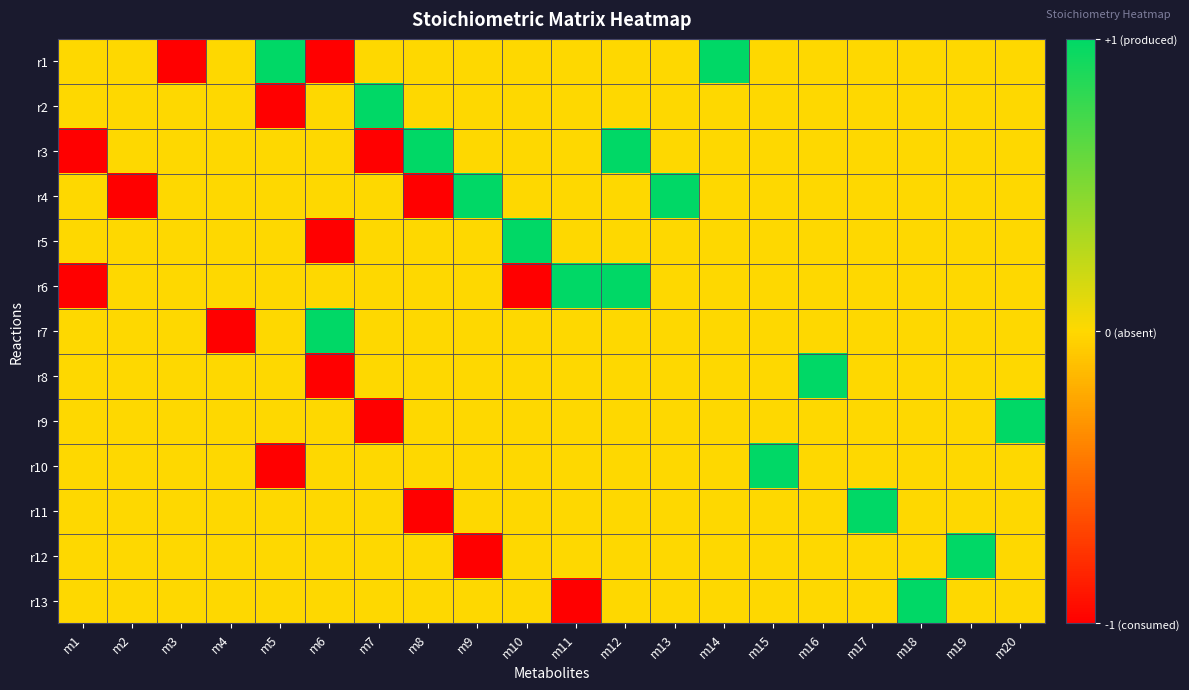

At which category is the sum across all series the highest?

m12